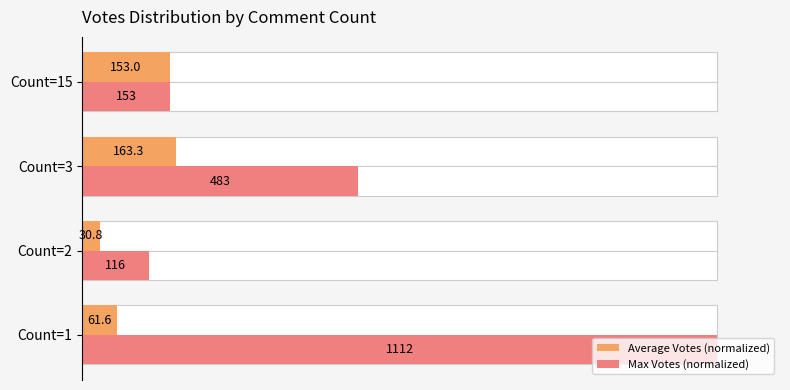

Rank the series by their maximum value, from highest to lowest.

Max Votes (normalized), Average Votes (normalized)